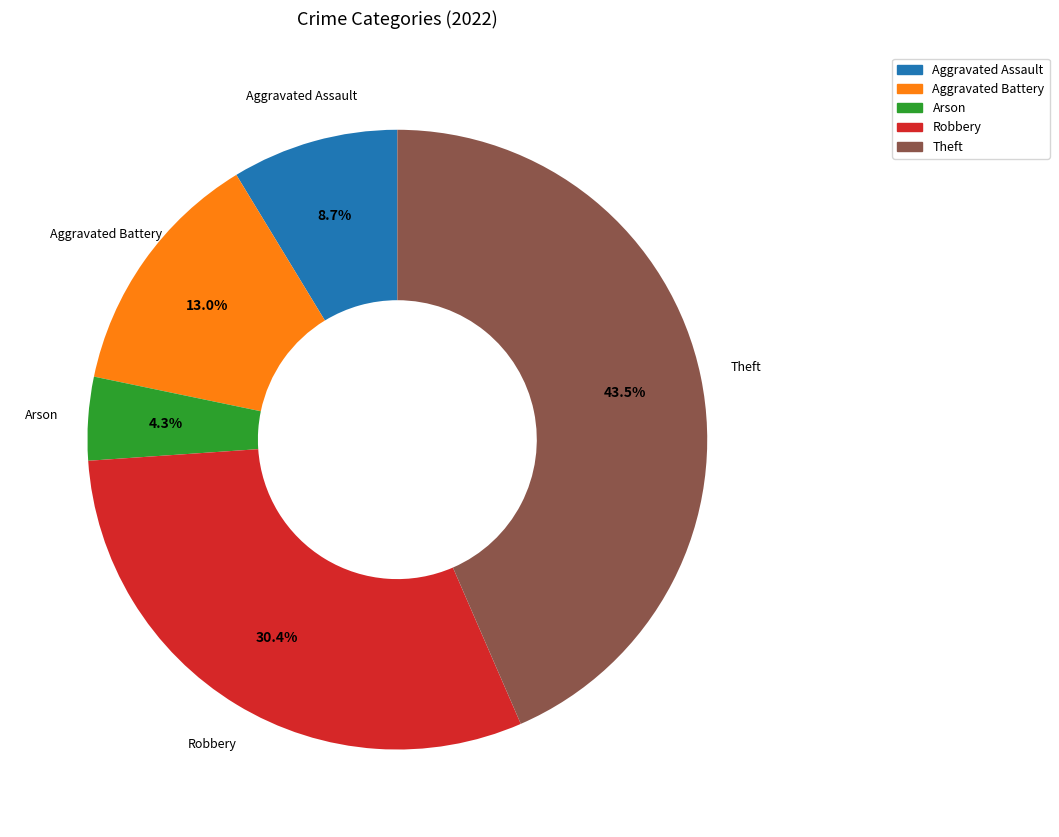

Count the number of slices in the pie.

5